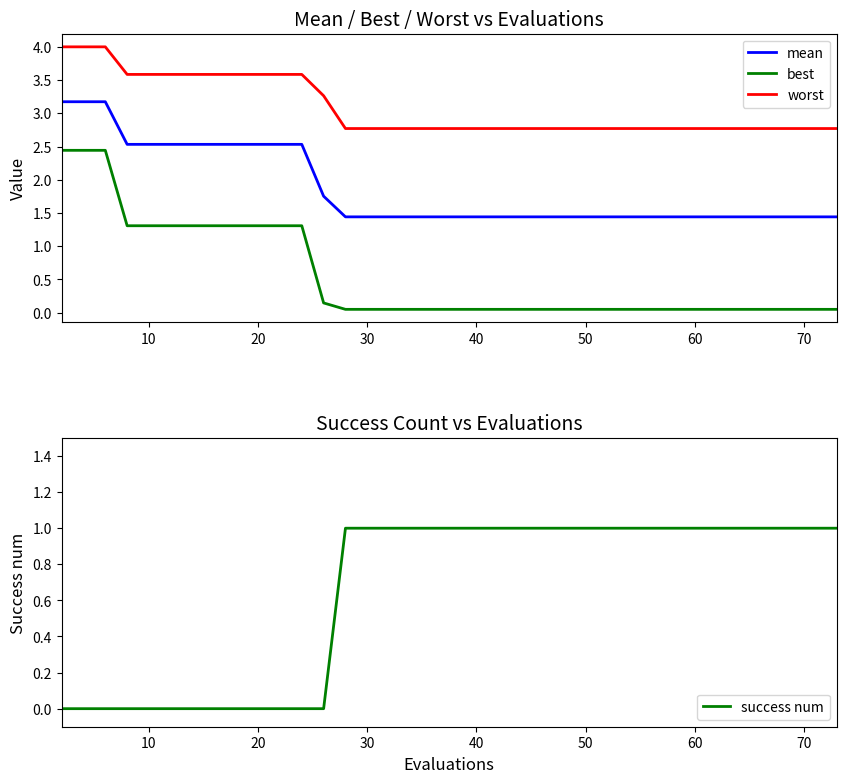

Which series has the largest total across all categories?

worst